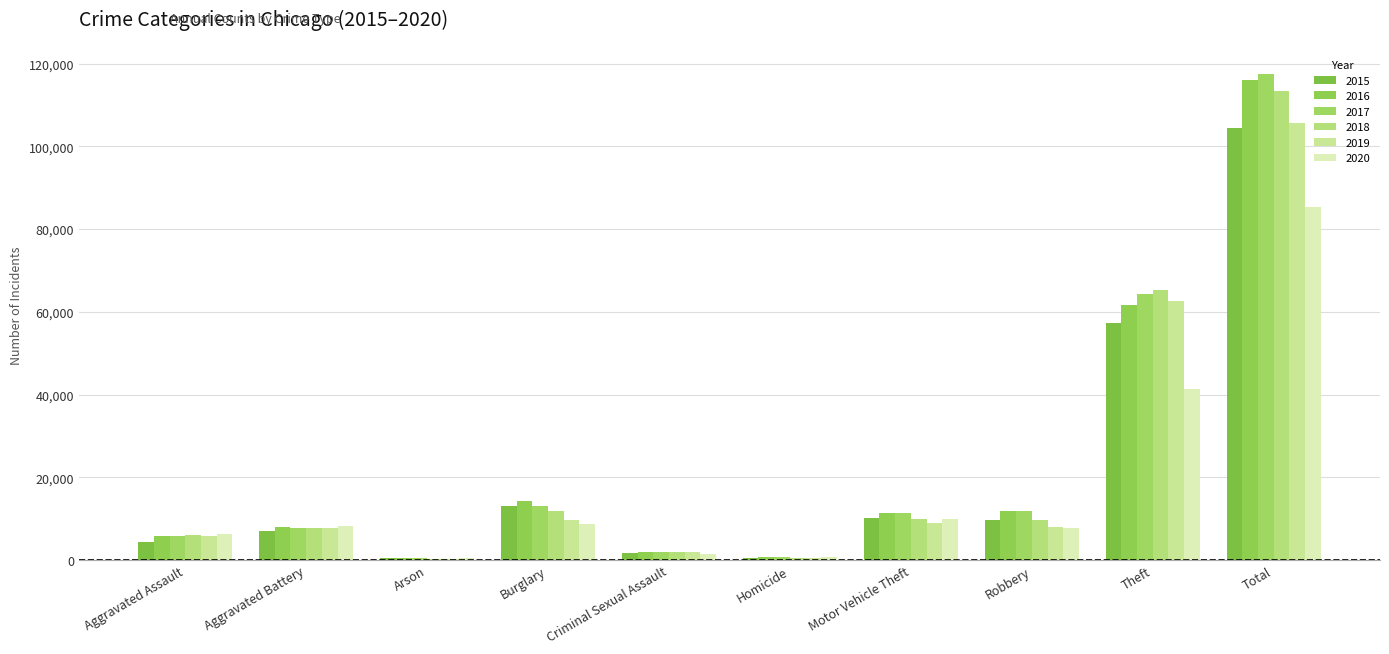

Count the number of categories in the chart.

10